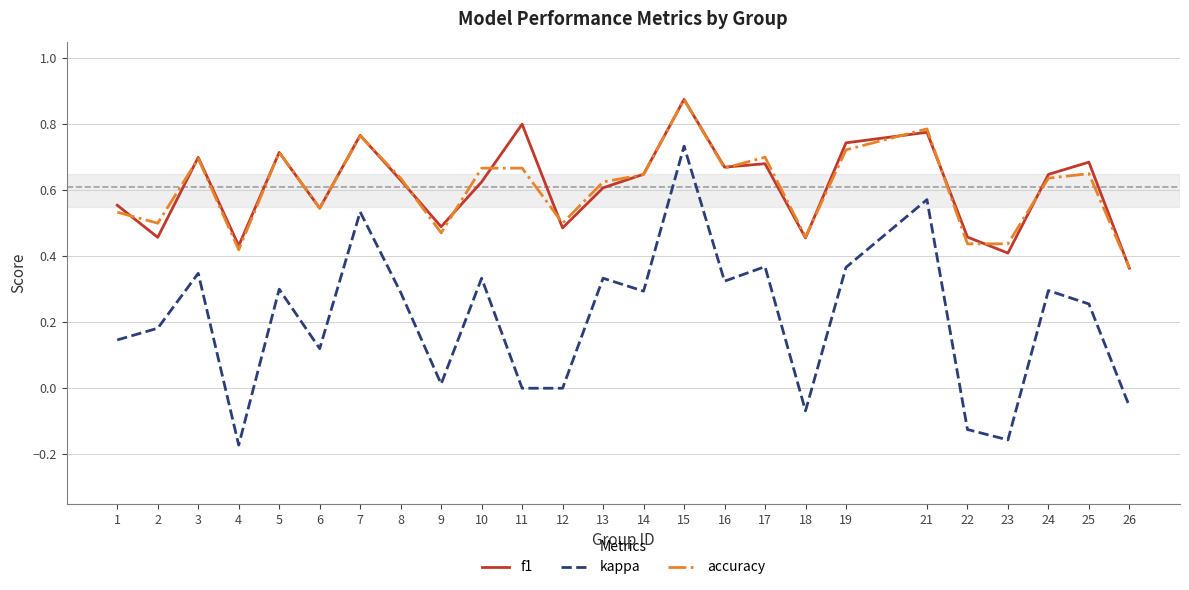

True or false: accuracy has more than 0 points higher than both neighbors.

True